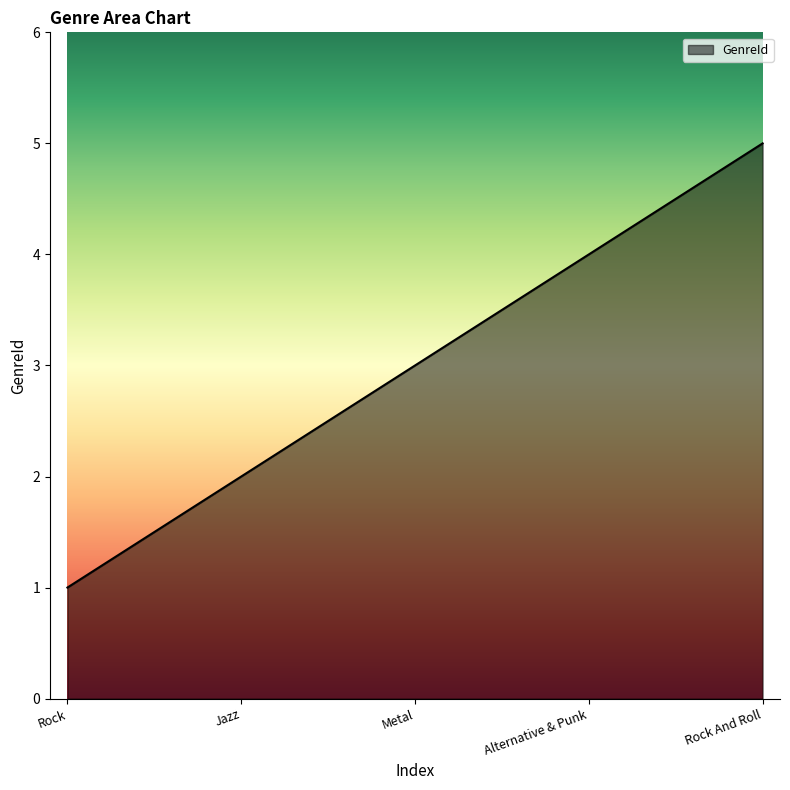

Rank the categories by value from lowest to highest.

Rock, Jazz, Metal, Alternative & Punk, Rock And Roll